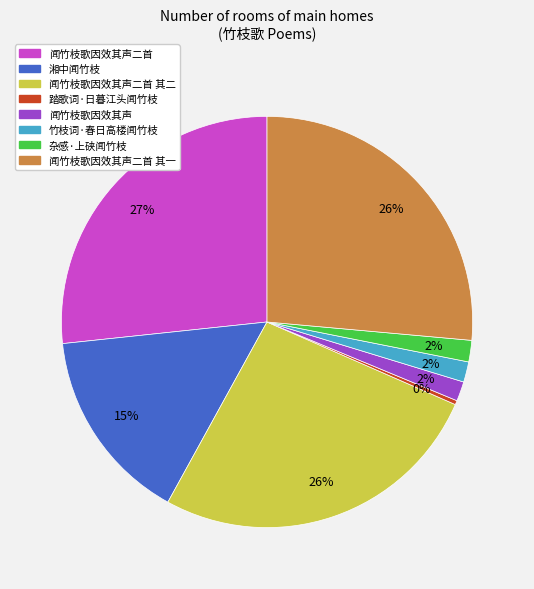

Does 闻竹枝歌因效其声 account for over 50% of the chart?

No